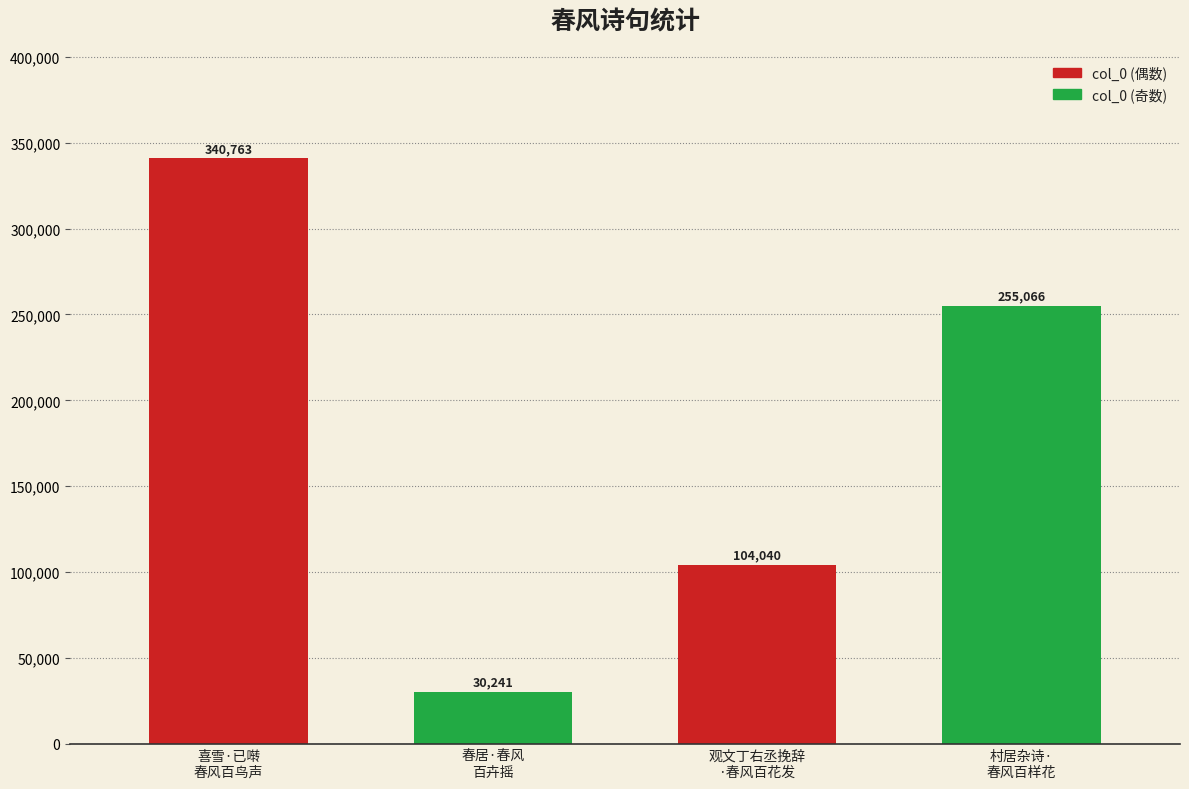

Reading left to right, what are all the values shown in this chart?

340763	30241	104040	255066